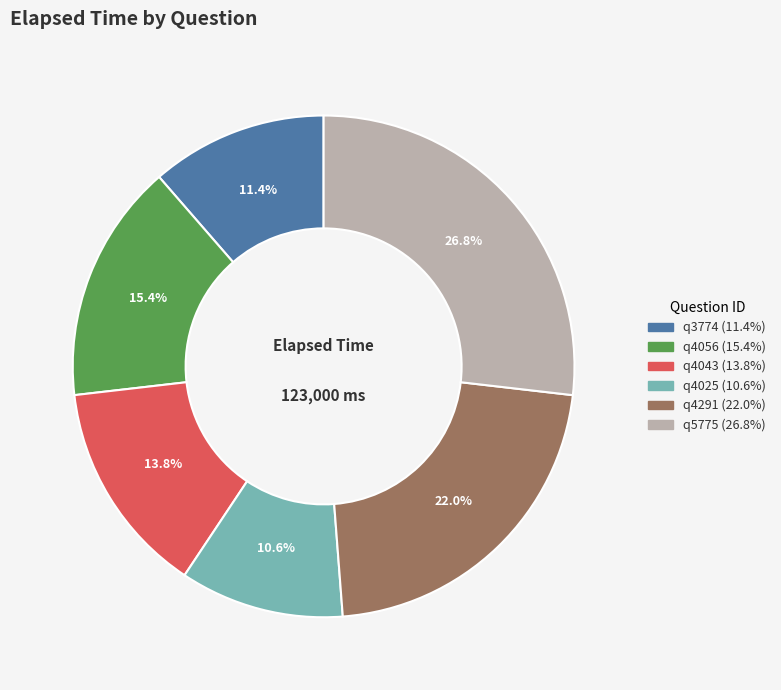

What is the smallest slice in the pie chart?

q4025